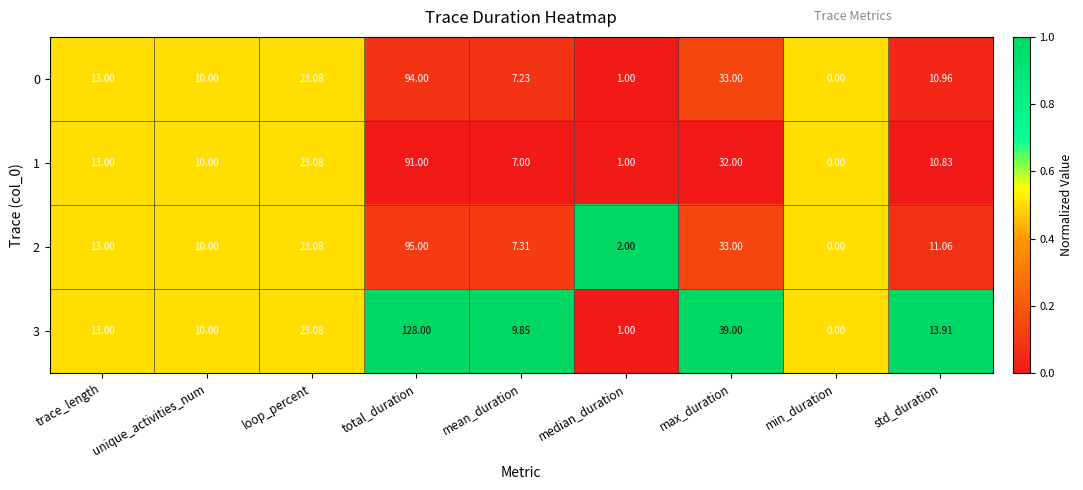

At which category is the sum across all series the highest?

total_duration